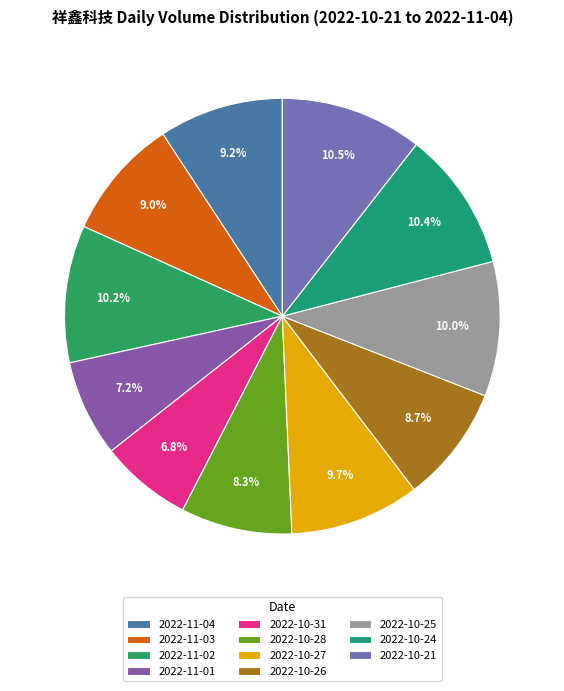

What percentage is the 2022-10-31 slice, to the nearest percent?

7%